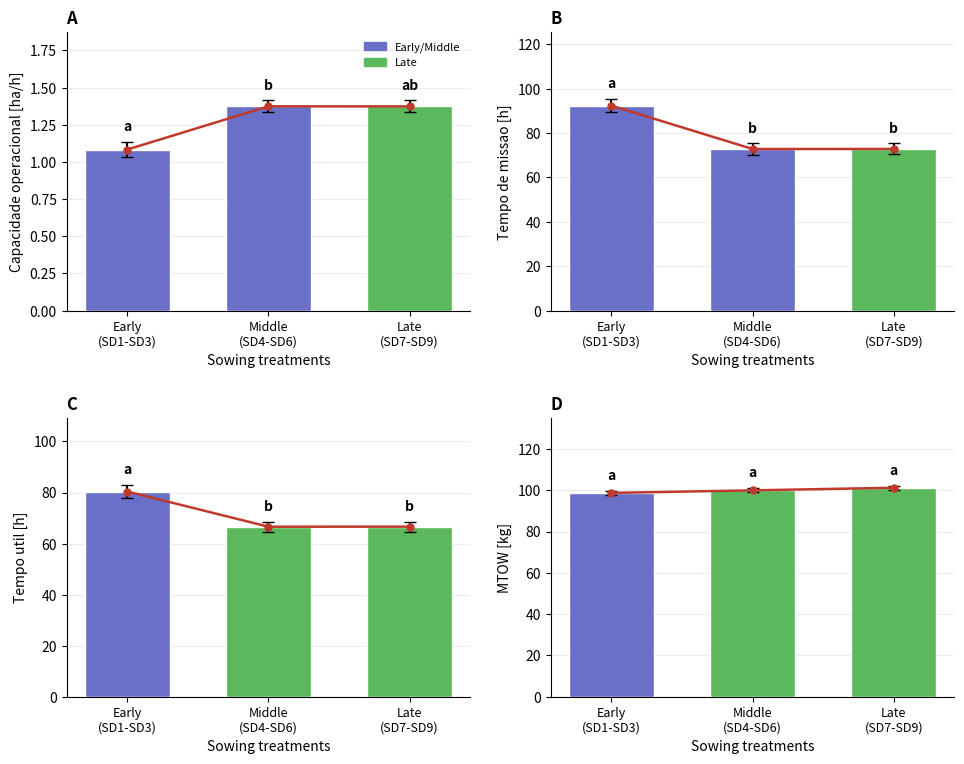

What position from the left is Middle
(SD4-SD6)?

2